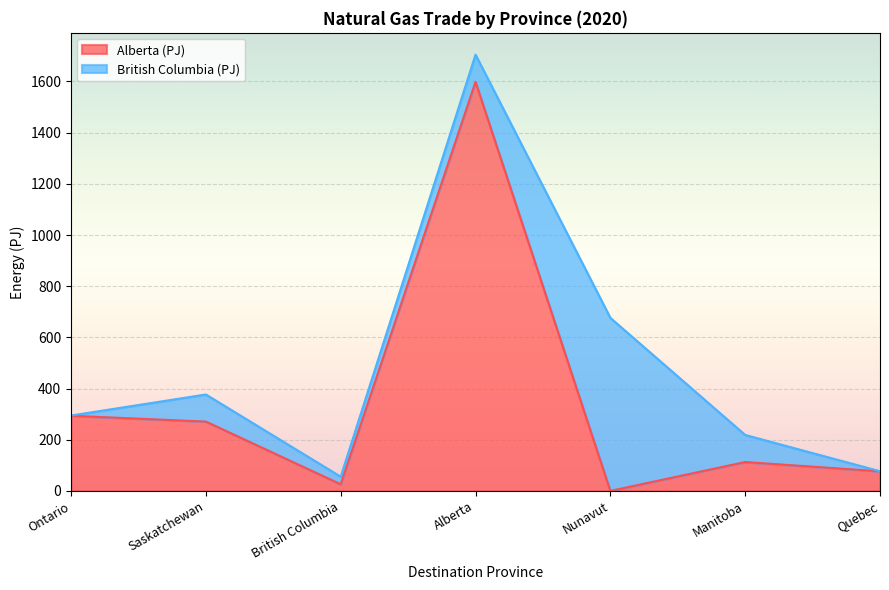

Where is the first local maximum?

Alberta